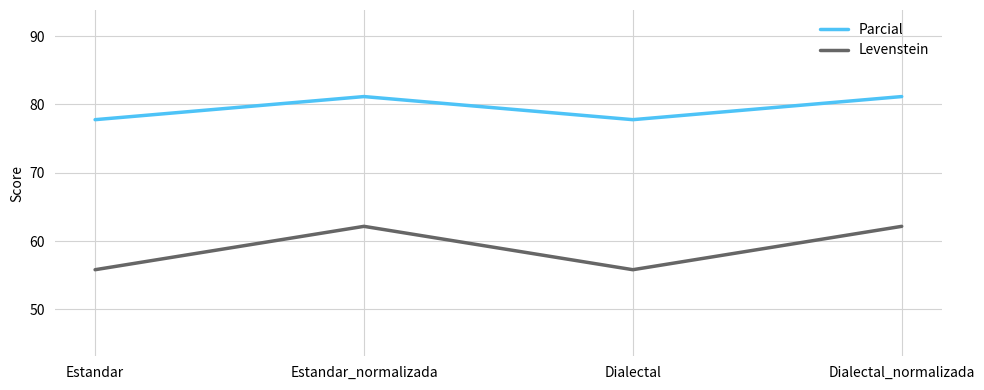

Reading left to right, transcribe all the data shown in this chart.

Parcial: 77.8	81.2	77.8	81.2
Levenstein: 55.8	62.2	55.8	62.2